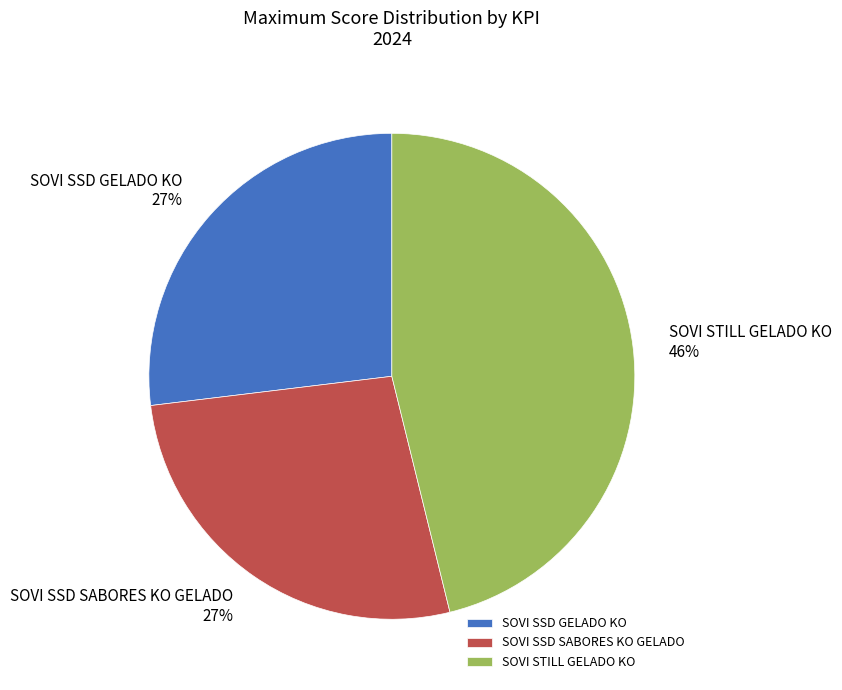

The SOVI SSD SABORES KO GELADO slice represents 27% of the pie. True or false?

True